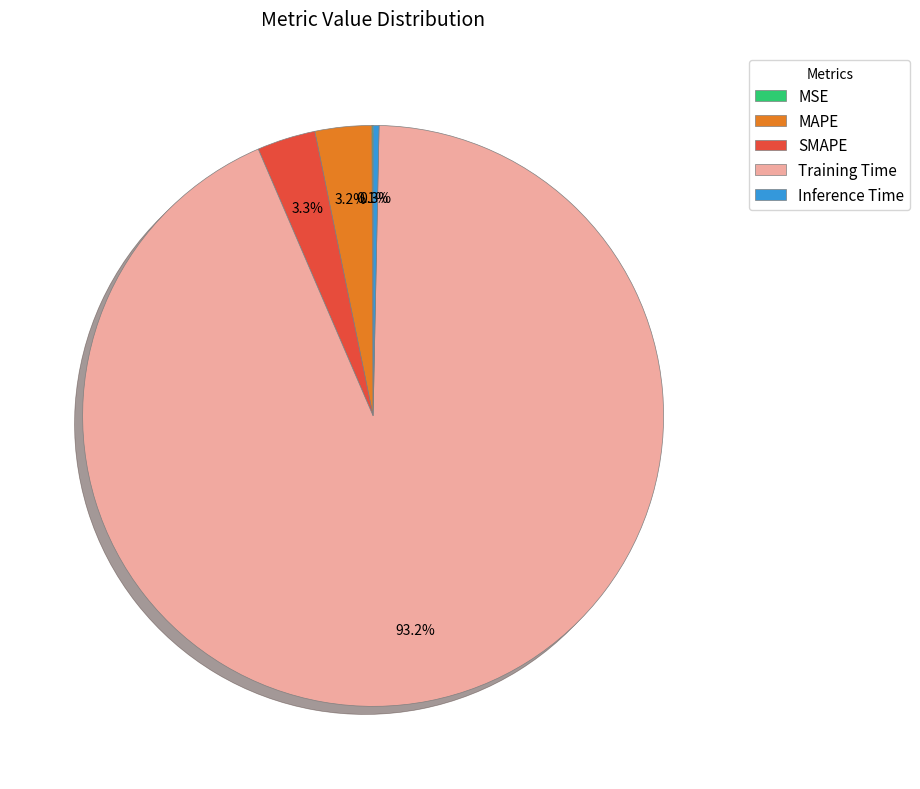

Which has a higher value, Inference Time or MAPE?

MAPE